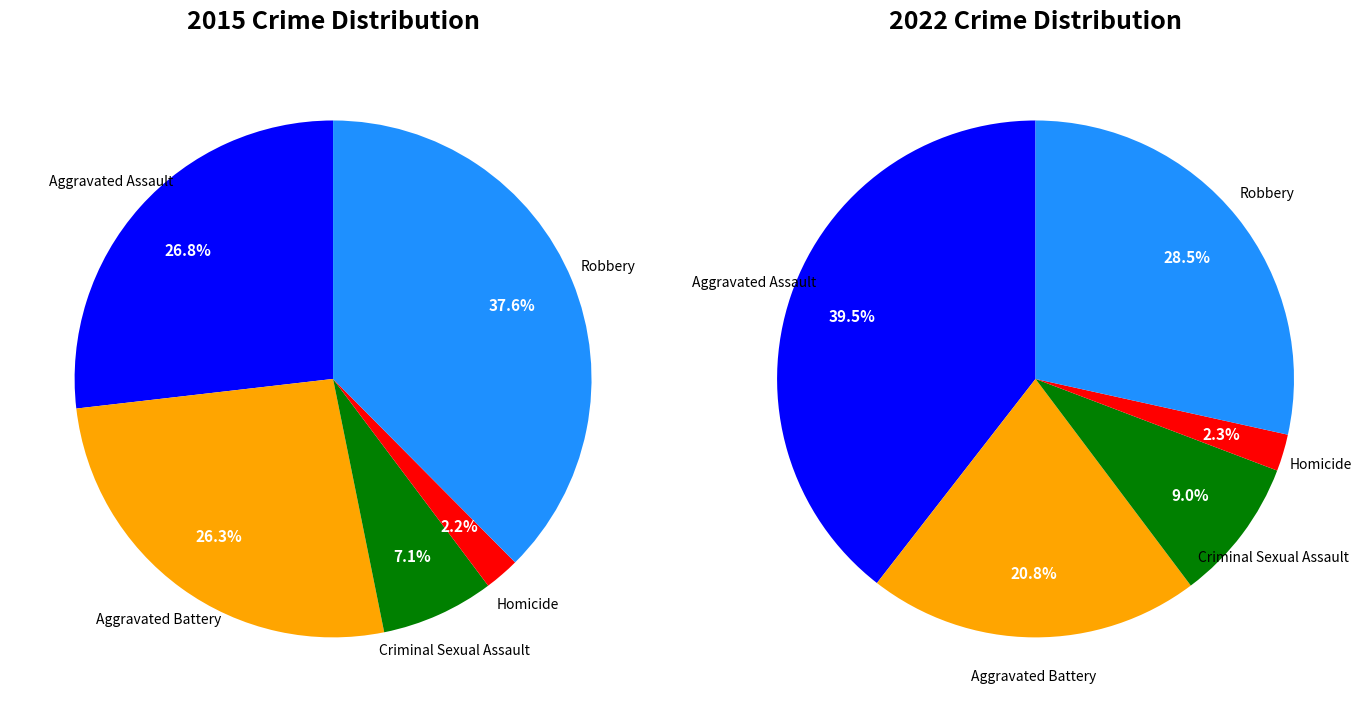

Does any single category account for the majority?

No